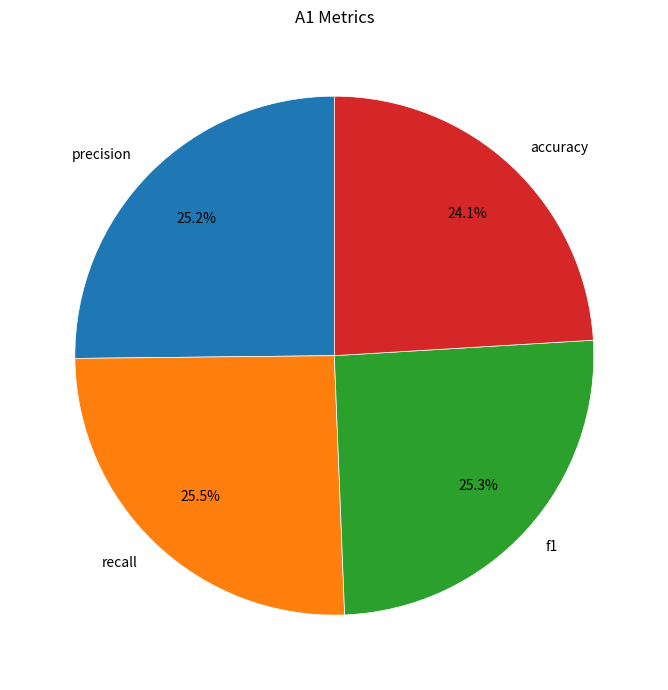

The f1 slice represents 25% of the pie. True or false?

True